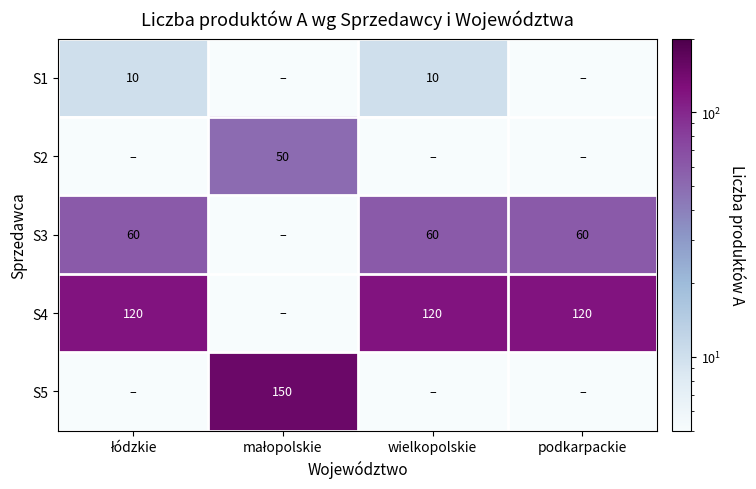

True or false: S1 has a value of 14 at wielkopolskie.

False